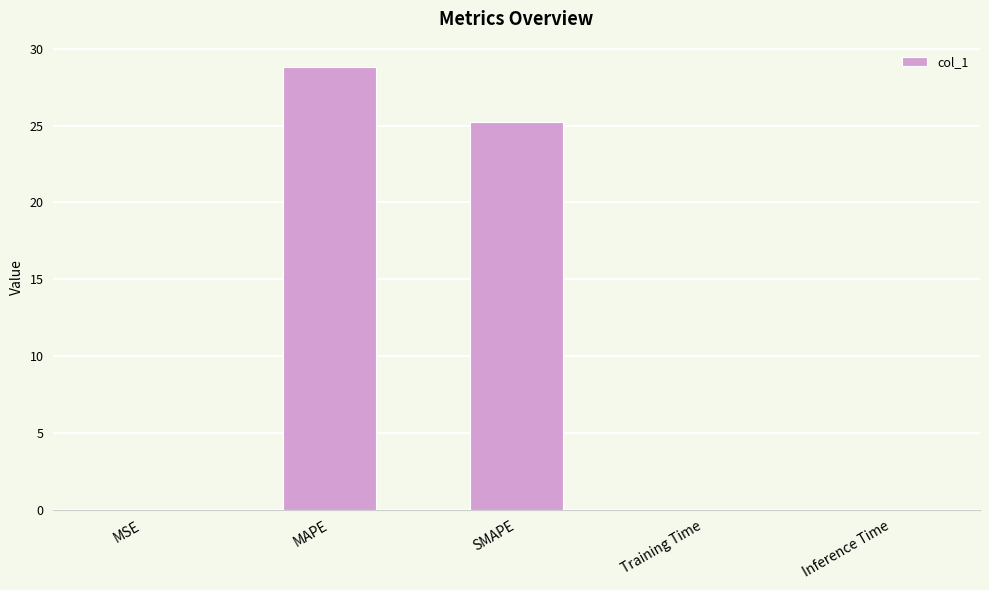

What is the maximum value shown in the chart?

28.8